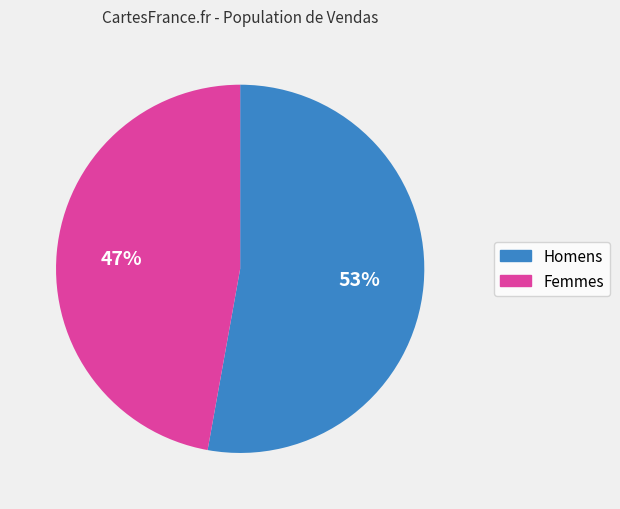

Does any single category account for the majority?

Yes